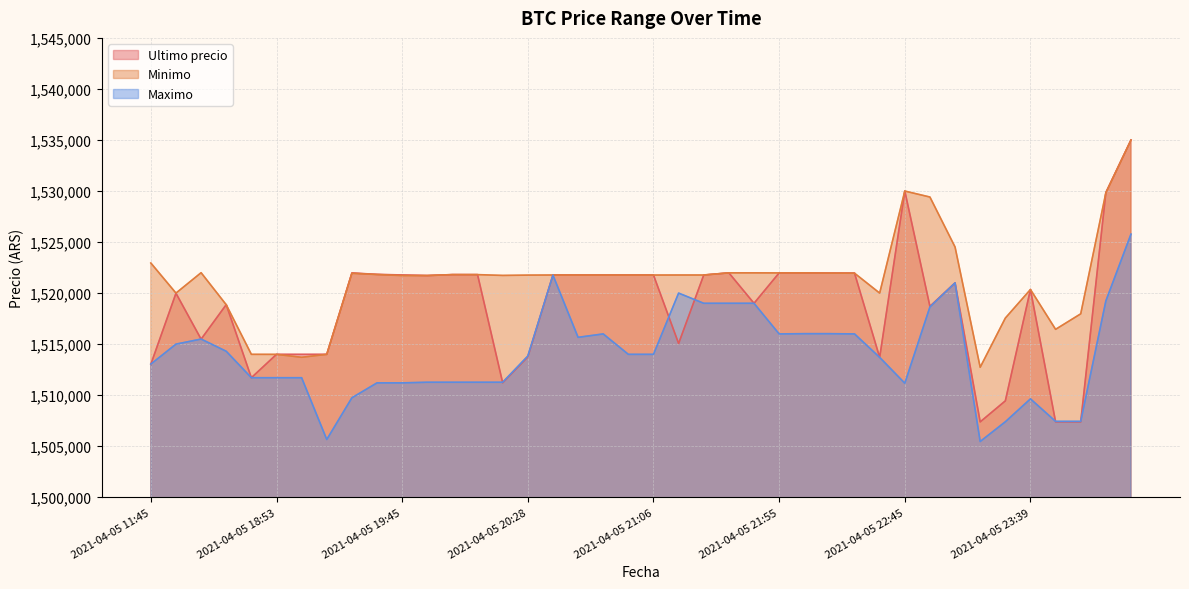

The value of Ultimo precio at 2021-04-05 20:46 is 1521768.0. True or false?

True